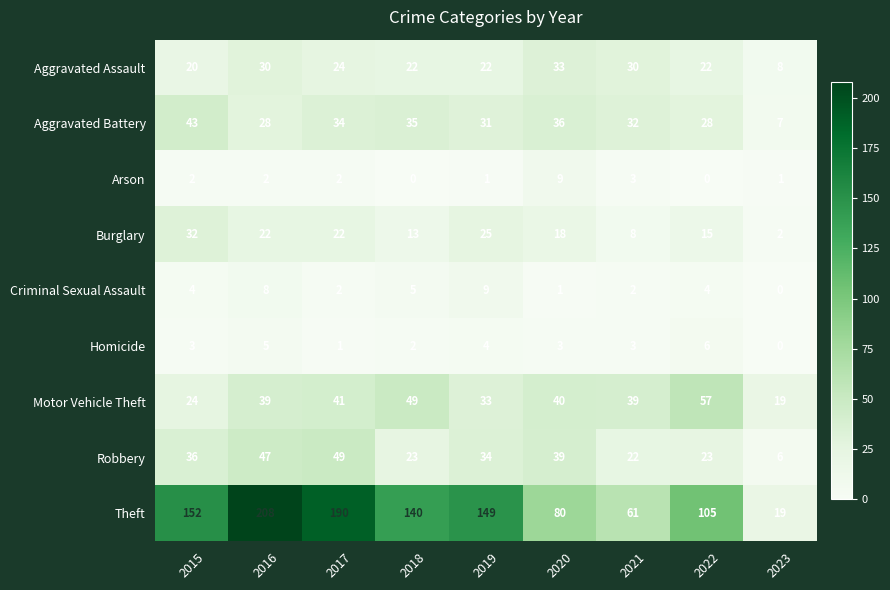

Where is Arson nearest to the value 4?

2021